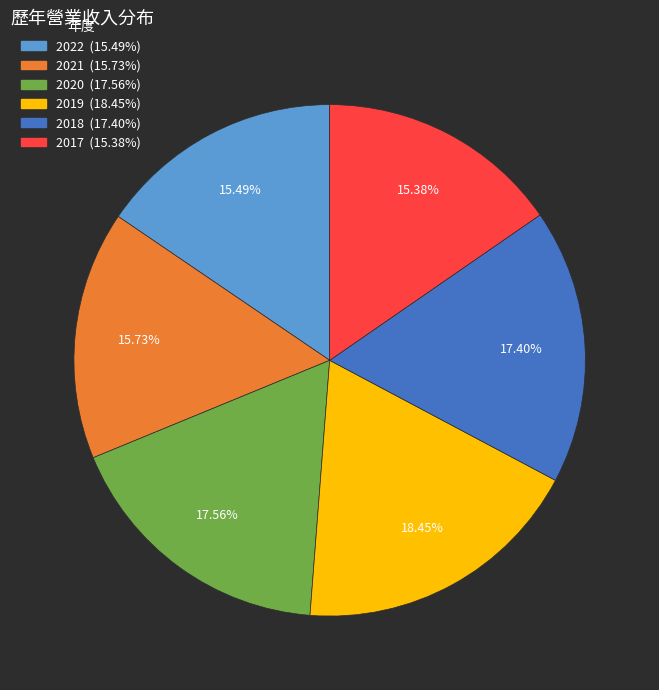

To the nearest percent, what portion does 2019 represent?

18%